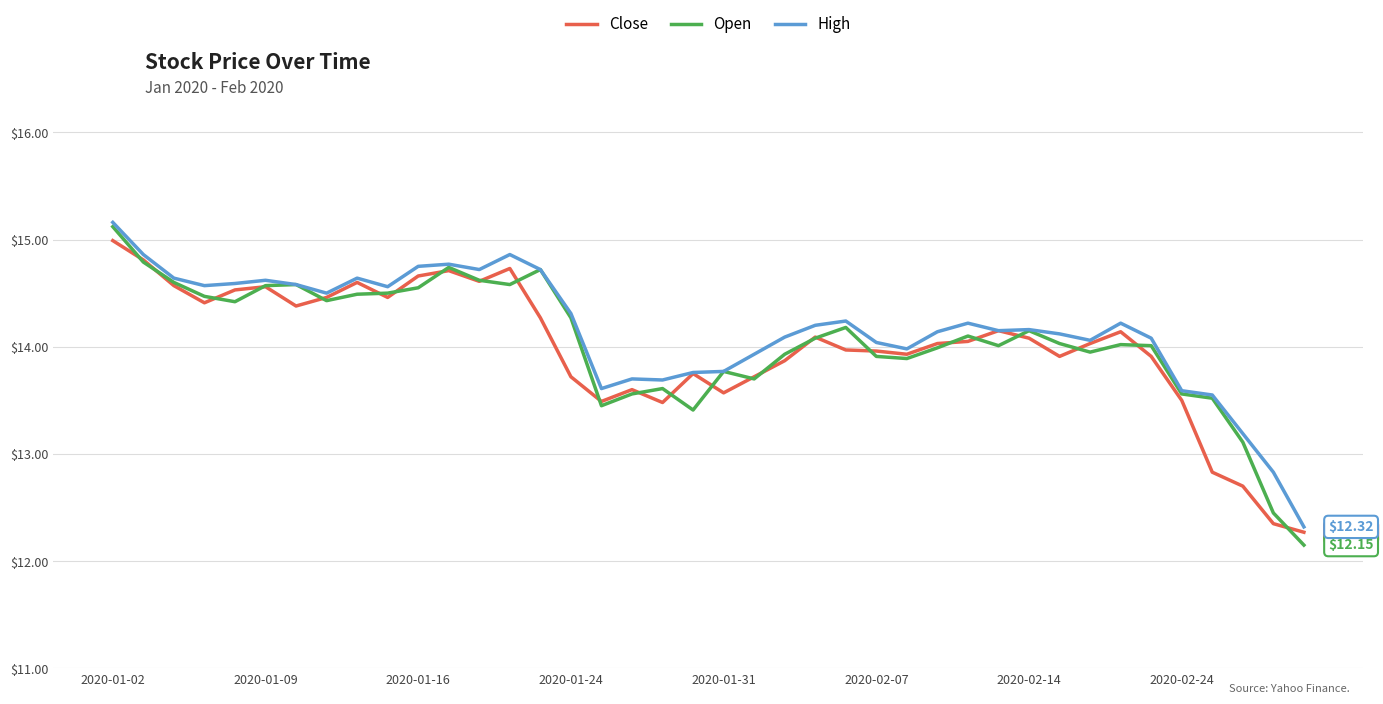

What is the highest value of the Close series?

15.0